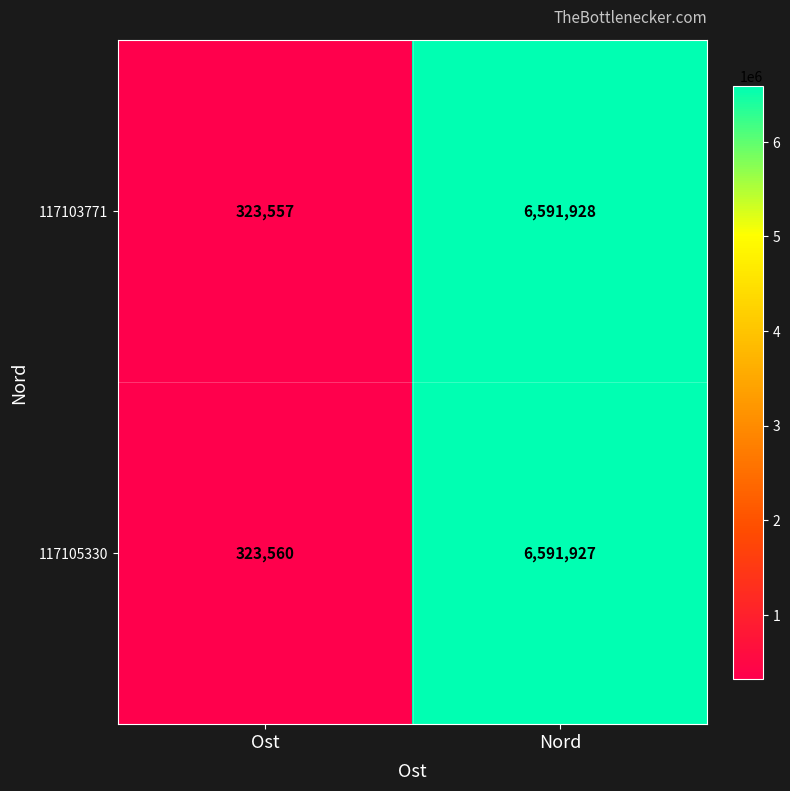

Which series has the widest spread of values?

117103771